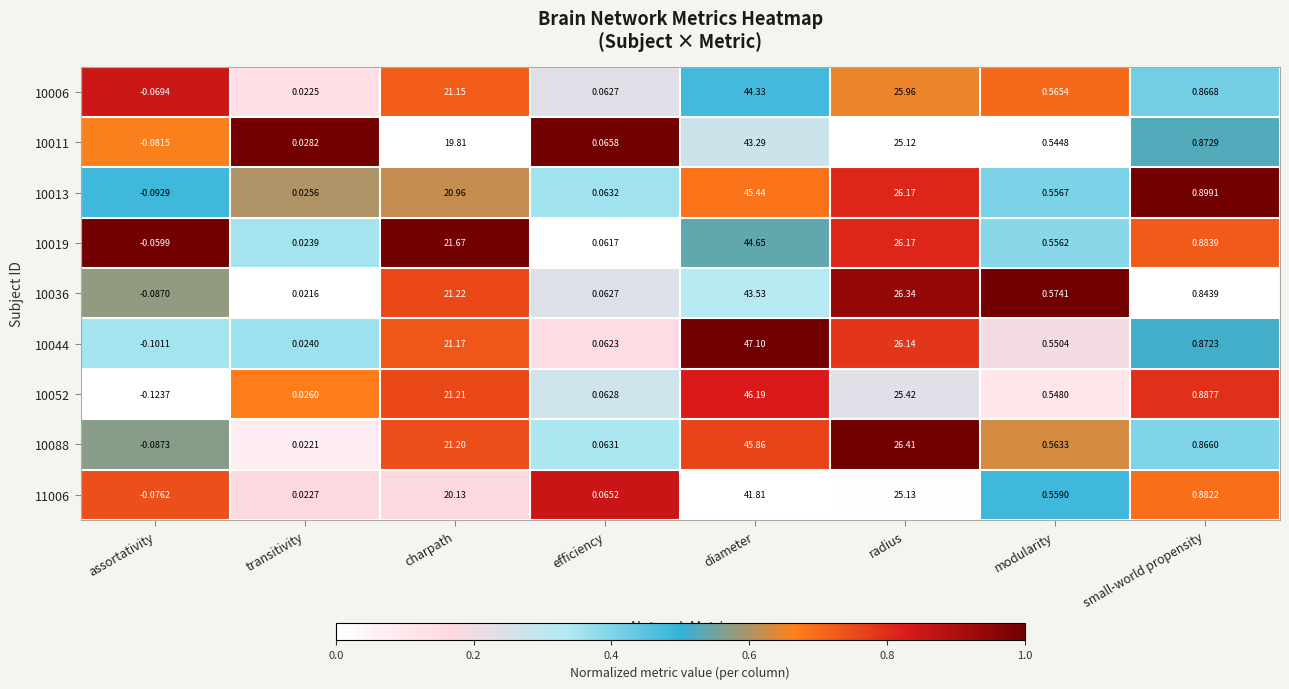

At which label does 10036 reach its minimum?

assortativity